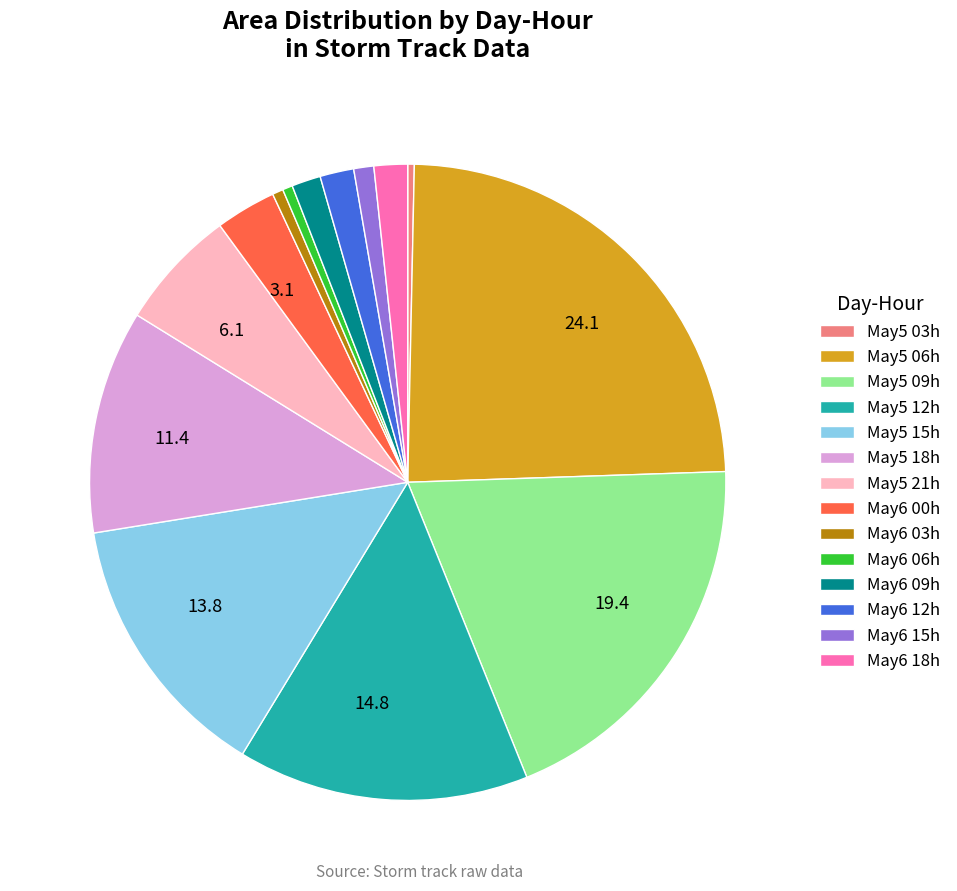

Is there any slice that represents more than half of the pie?

No